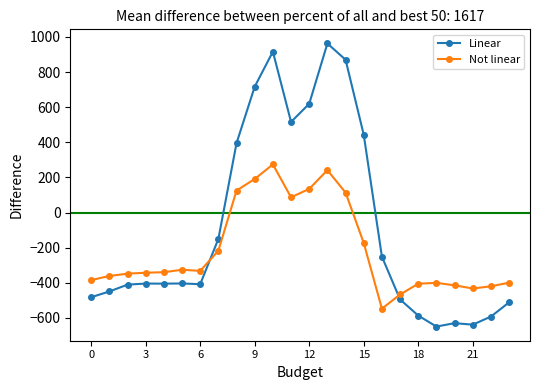

Which series has the largest total across all categories?

Linear